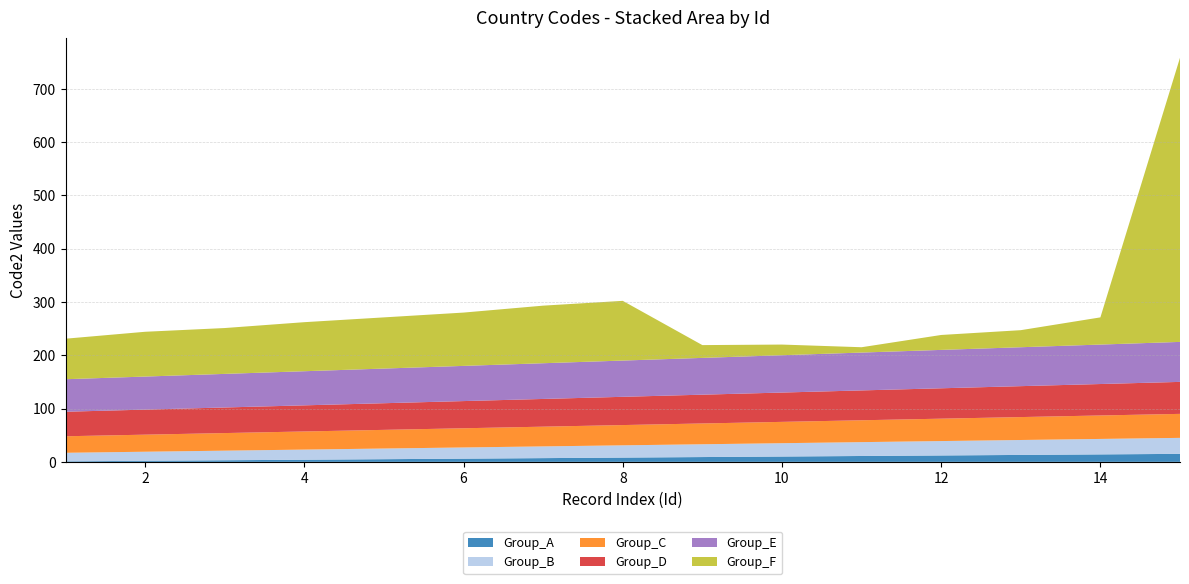

Reading right to left, list all the values displayed in this chart.

Group_A: 15	14	13	12	11	10	9	8	7	6	5	4	3	2	1
Group_B: 30	29	28	27	26	25	24	23	22	21	20	19	18	17	16
Group_C: 45	44	43	42	41	40	39	38	37	36	35	34	33	32	31
Group_D: 60	59	58	57	56	55	54	53	52	51	50	49	48	47	46
Group_E: 75	74	73	72	71	70	69	68	67	66	65	64	63	62	61
Group_F: 533	51	32	28	10	20	24	112	108	100	96	92	86	84	76